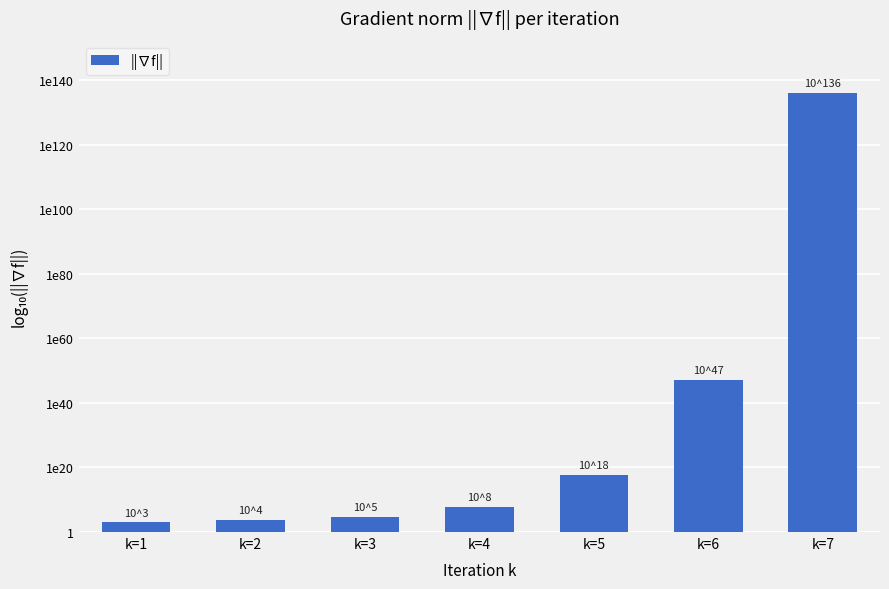

Approximately how many times larger is the value at k=5 compared to k=2?

4.8